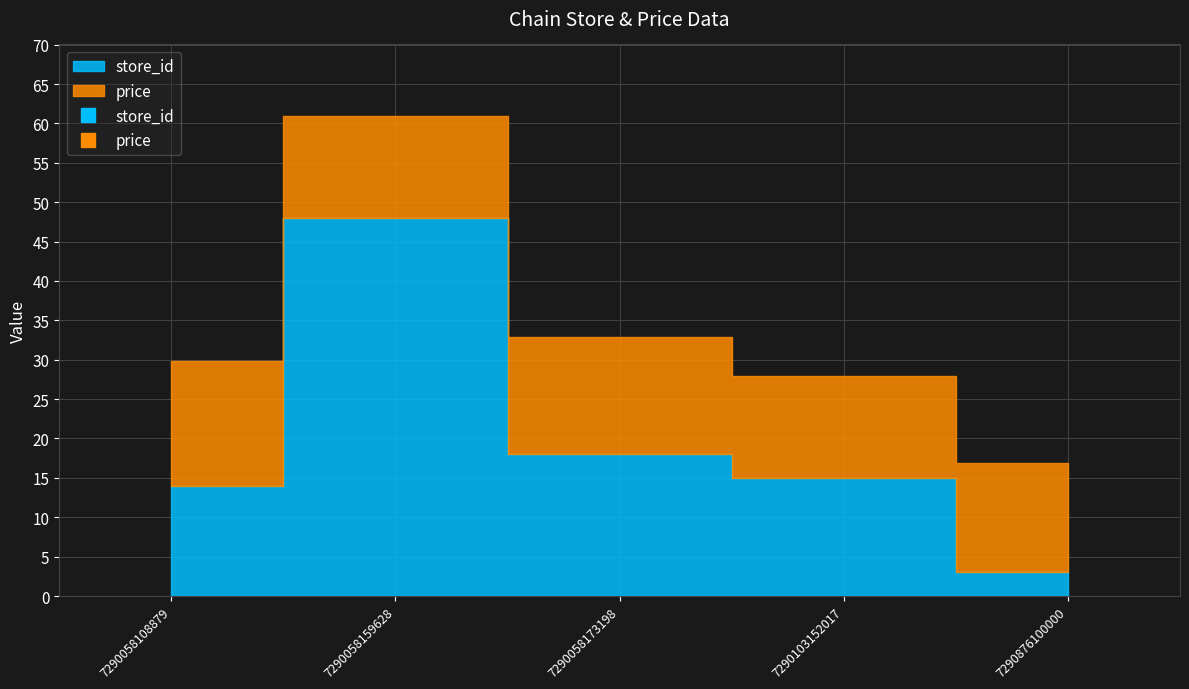

Rank the series by their maximum value, from highest to lowest.

store_id, price